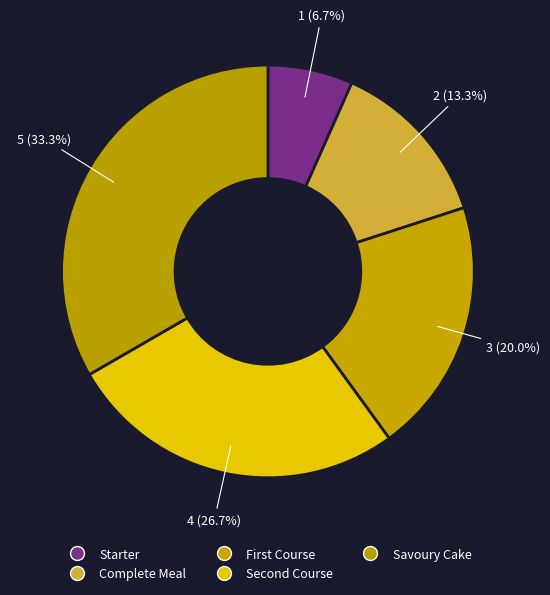

Do Savoury Cake and Starter together represent more than half of the pie?

No